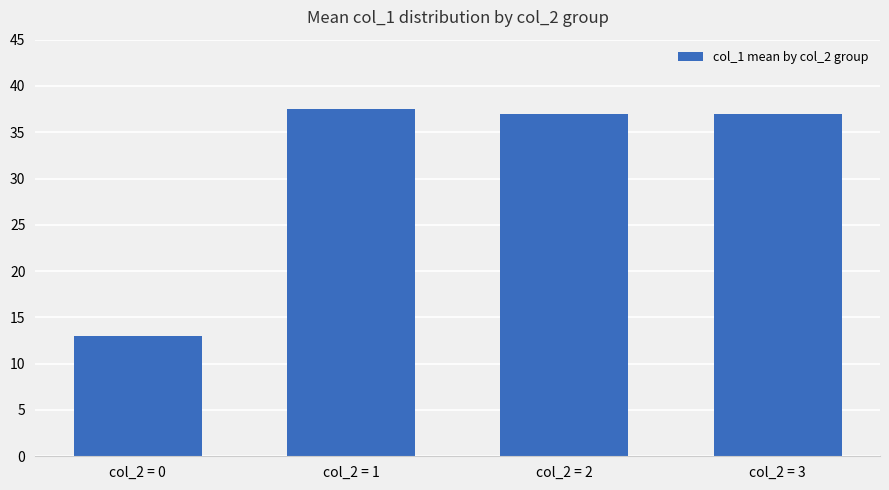

Approximately how many times larger is the value at col_2 = 2 compared to col_2 = 3?

1.0